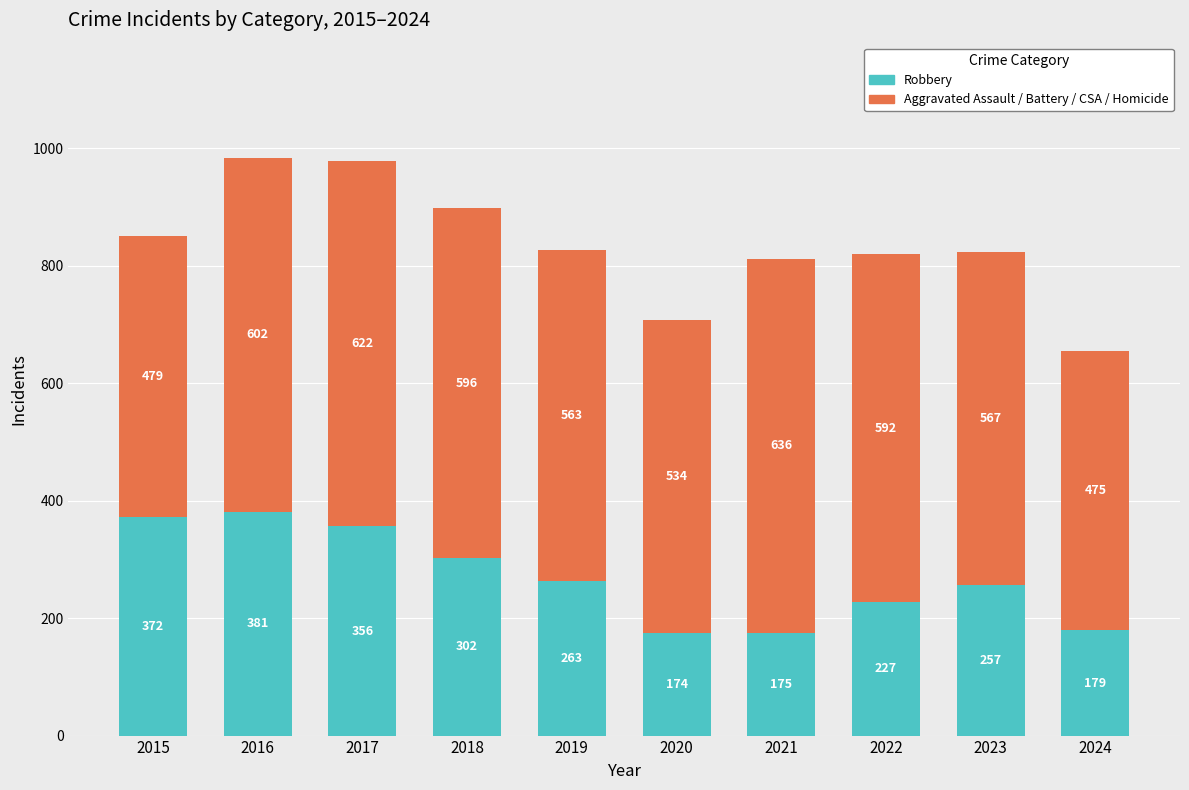

At which label does Robbery first exceed 263?

2015